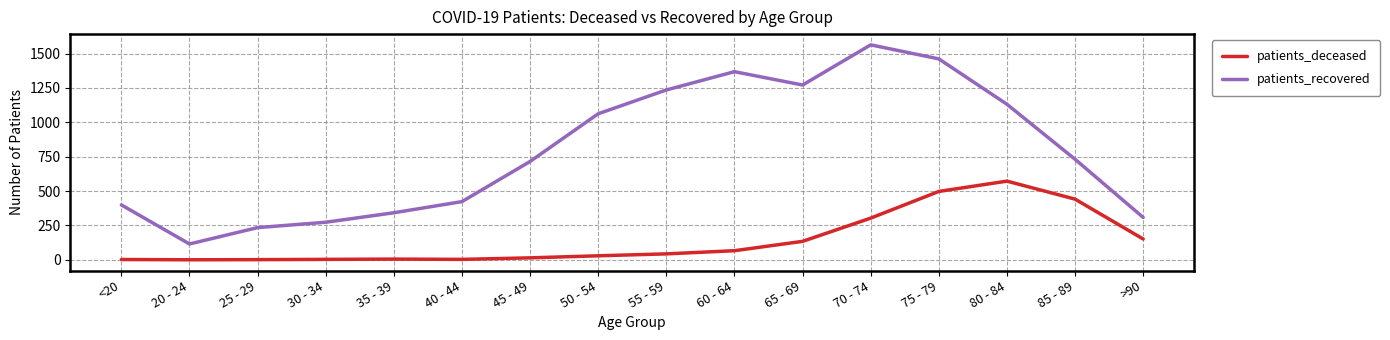

Which series has the largest total across all categories?

patients_recovered